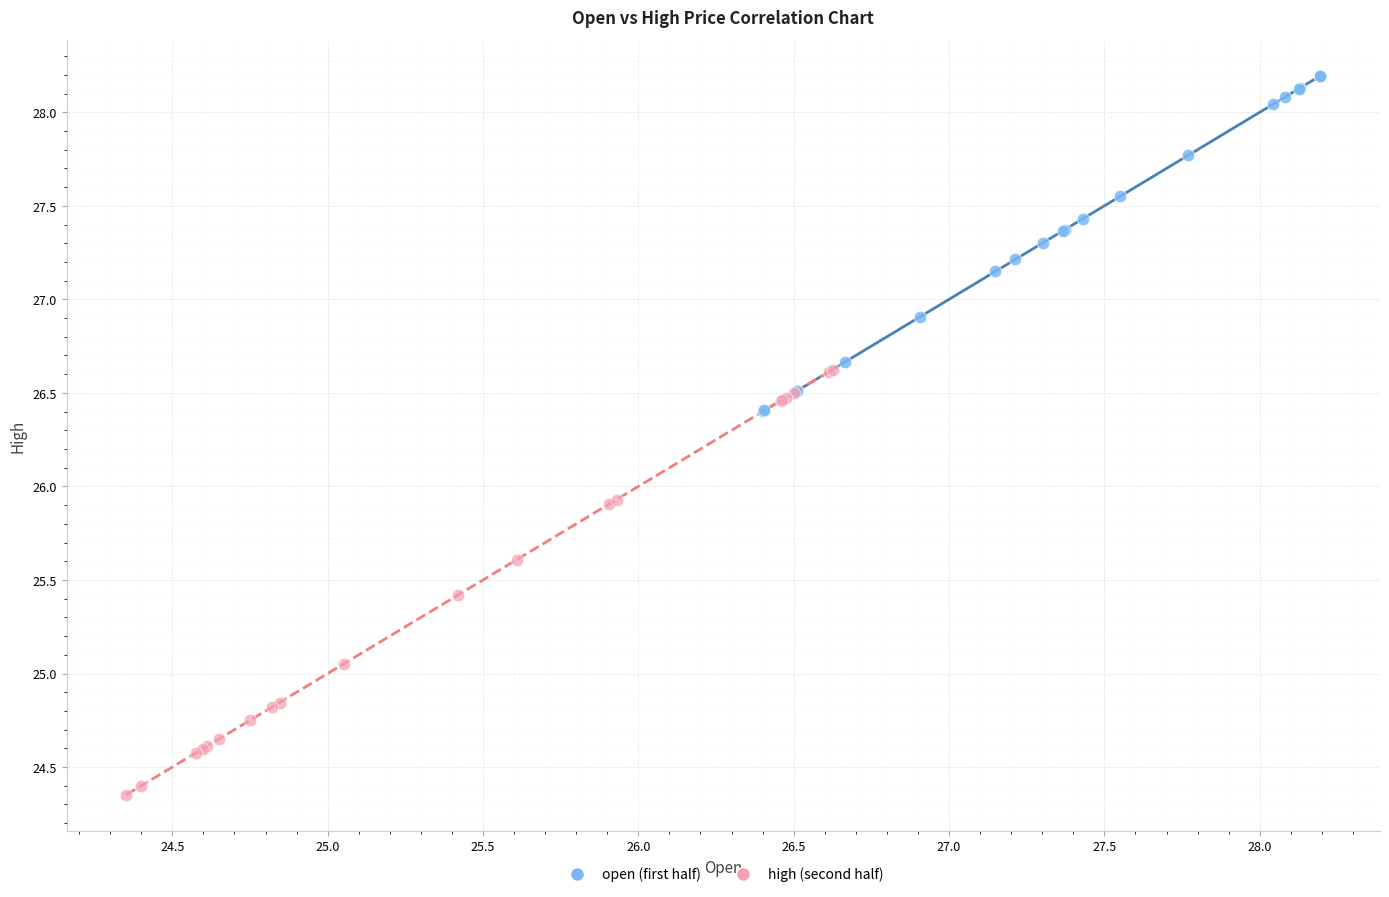

Which series contains the lowest Y value?

high (second half)